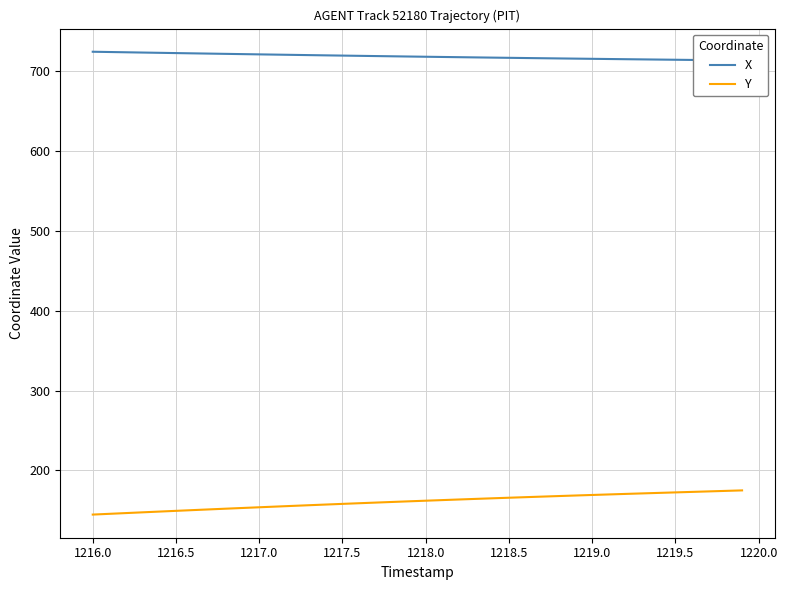

What is the maximum value for X?

724.7